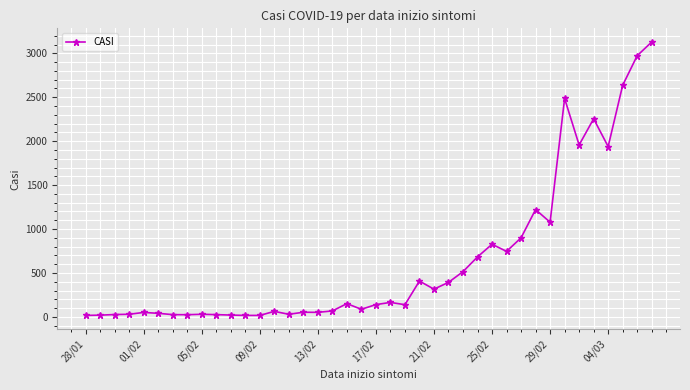

What is the average value?

644